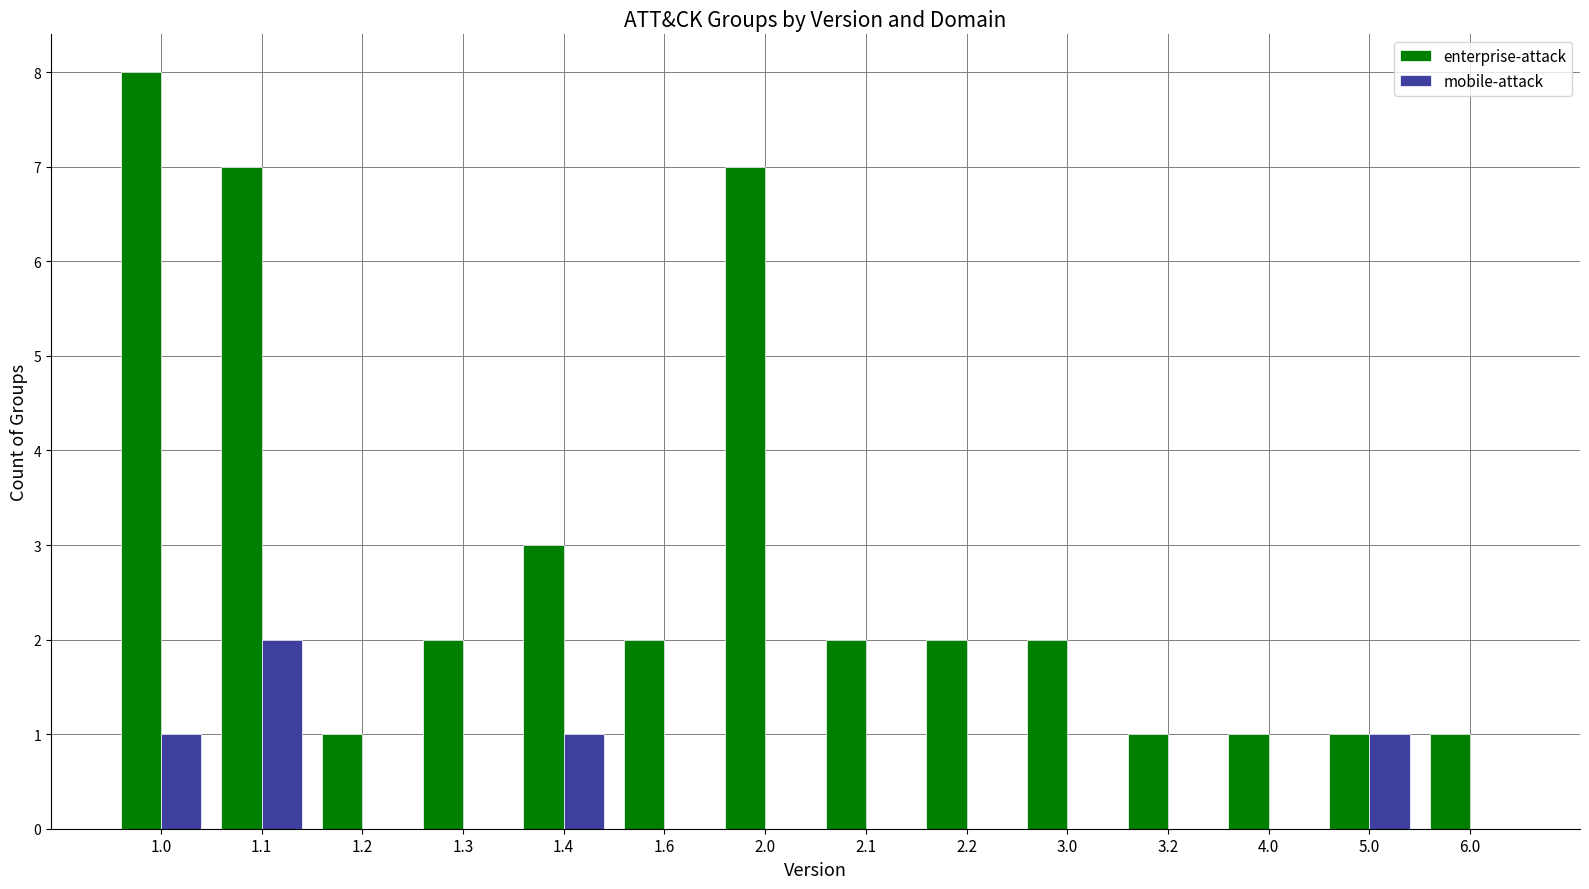

What is the approximate value of enterprise-attack at 2.1?

2